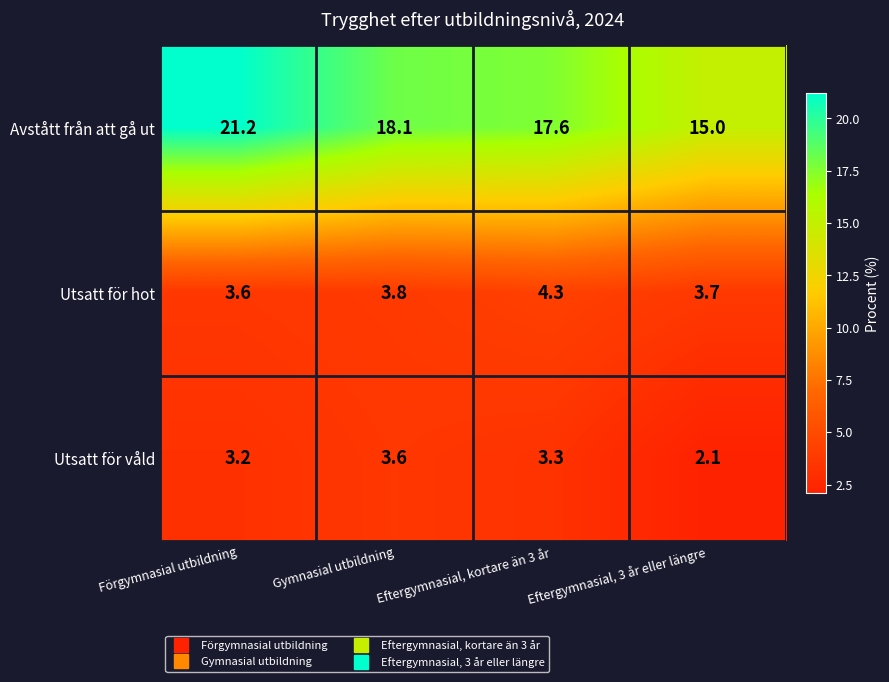

At which label does Avstått från att gå ut reach its minimum?

Eftergymnasial, 3 år eller längre